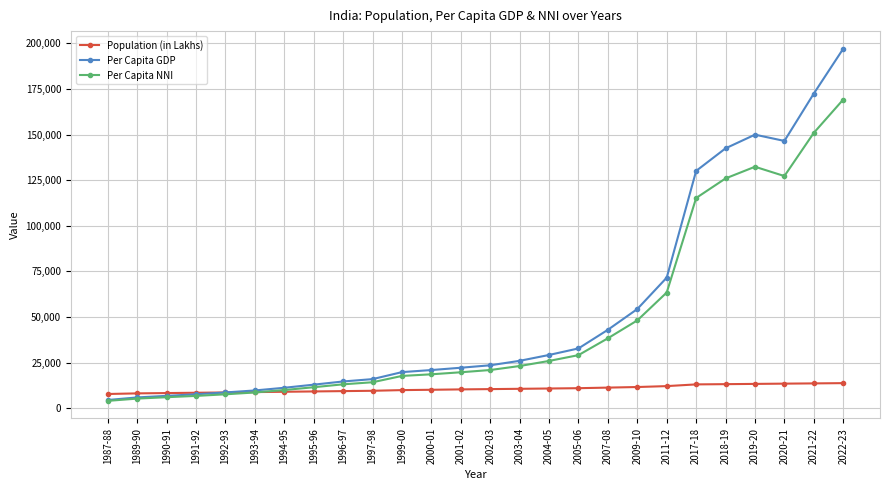

What is the label of the 14th point from the right?

2001-02